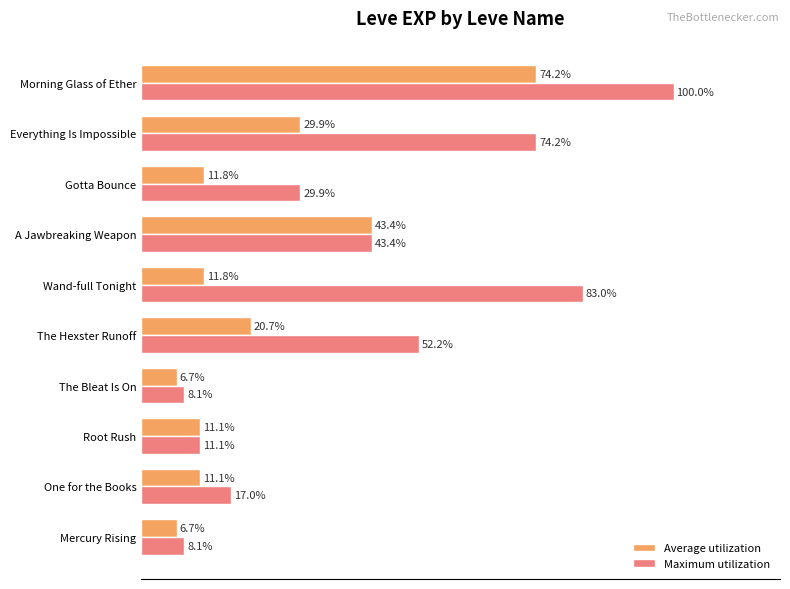

At which category is the sum across all series the highest?

Morning Glass of Ether